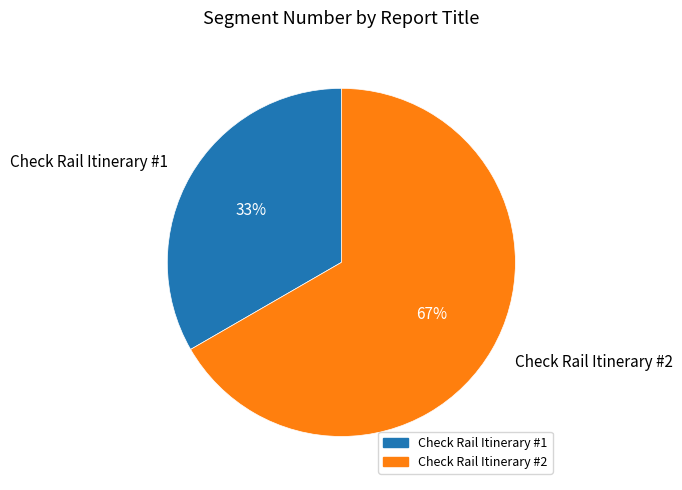

Which slice represents more than half of the pie?

Check Rail Itinerary #2